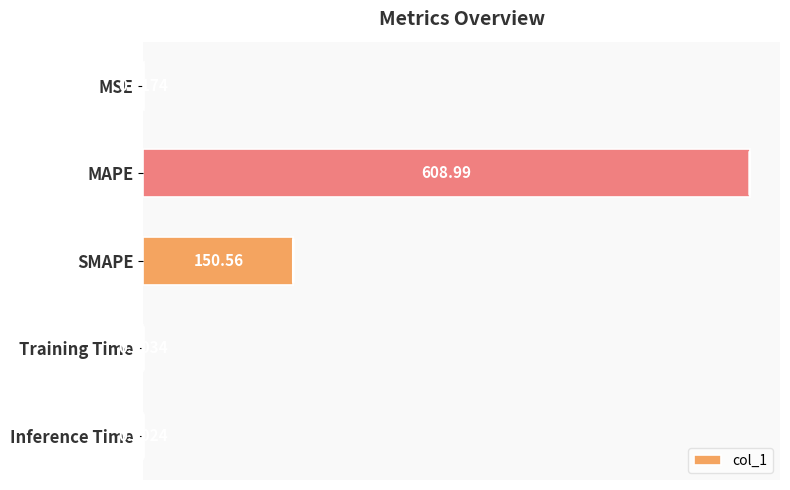

What is the sum of all values?

759.7